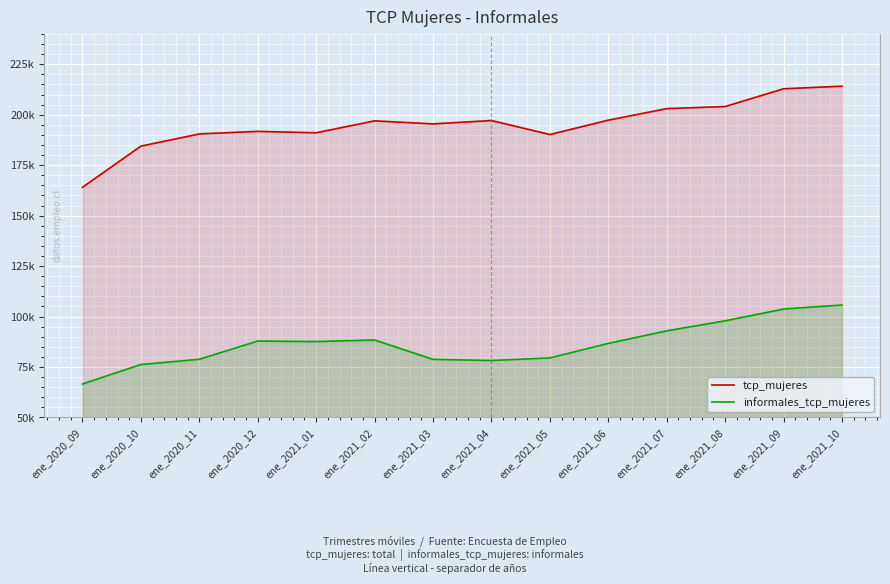

Where is the first local minimum for tcp_mujeres?

ene_2021_01